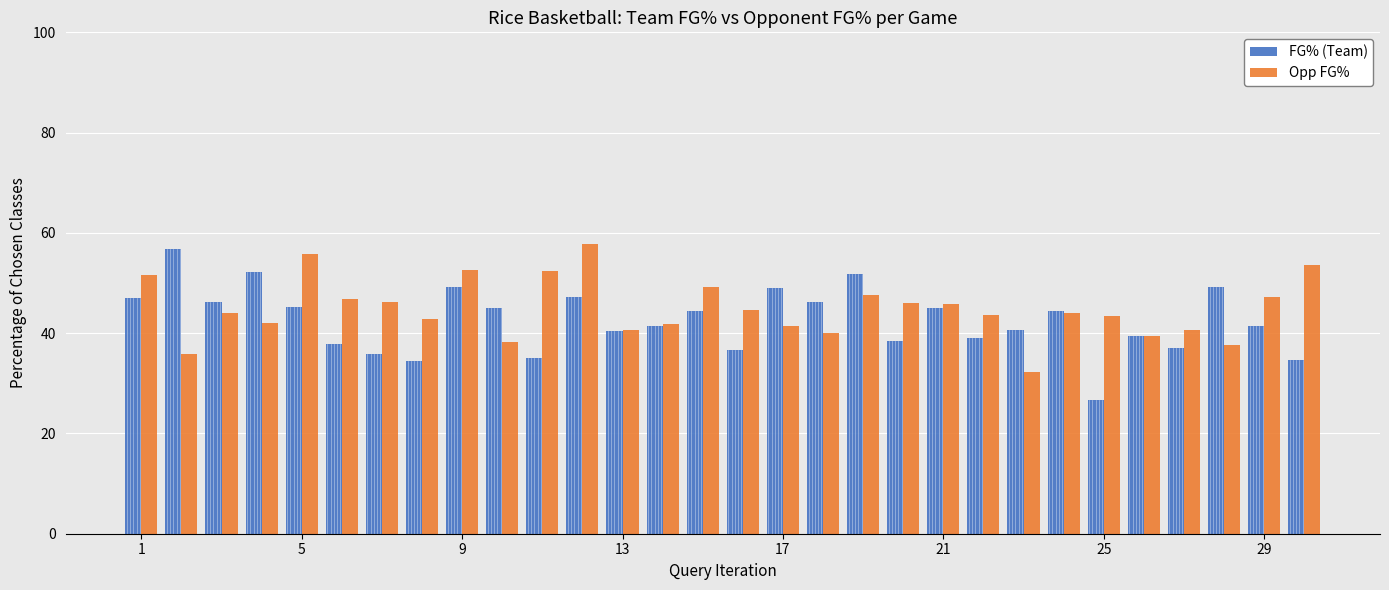

What is the sum of all FG% (Team) values?

1278.4